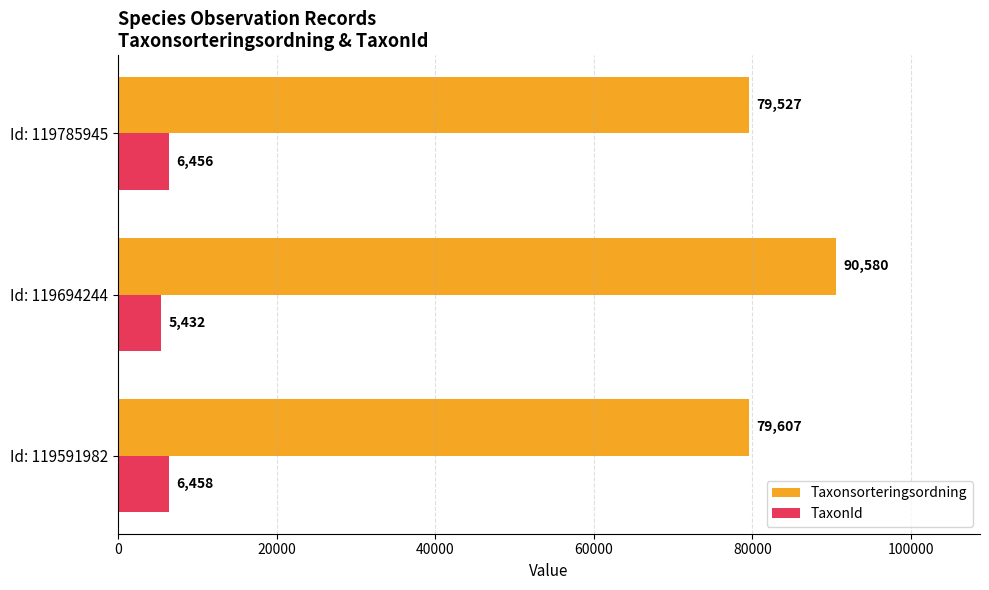

At which category is the sum across all series the highest?

Id: 119694244